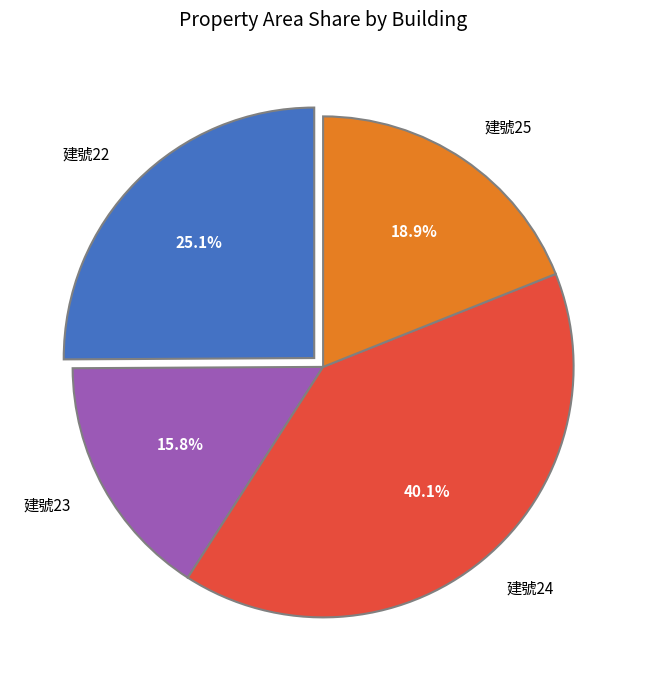

Rank the categories by value from highest to lowest.

建號24, 建號22, 建號25, 建號23